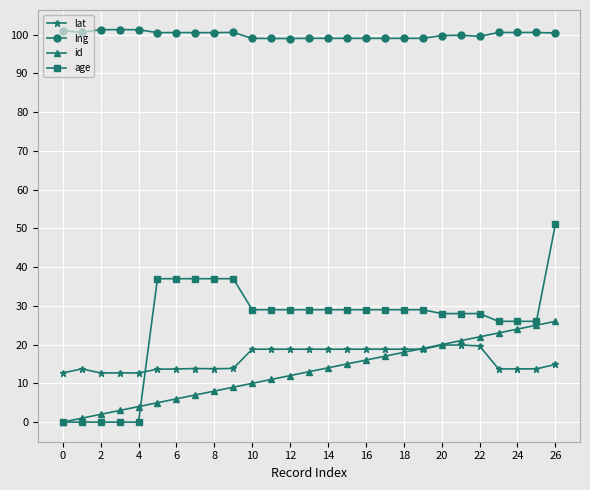

Count the number of data series in this chart.

4